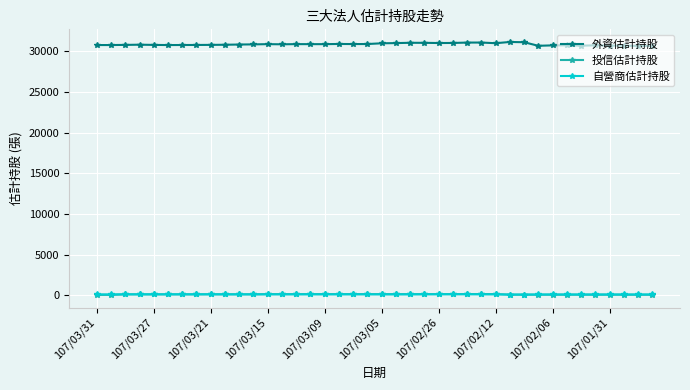

Which series has the widest spread of values?

外資估計持股